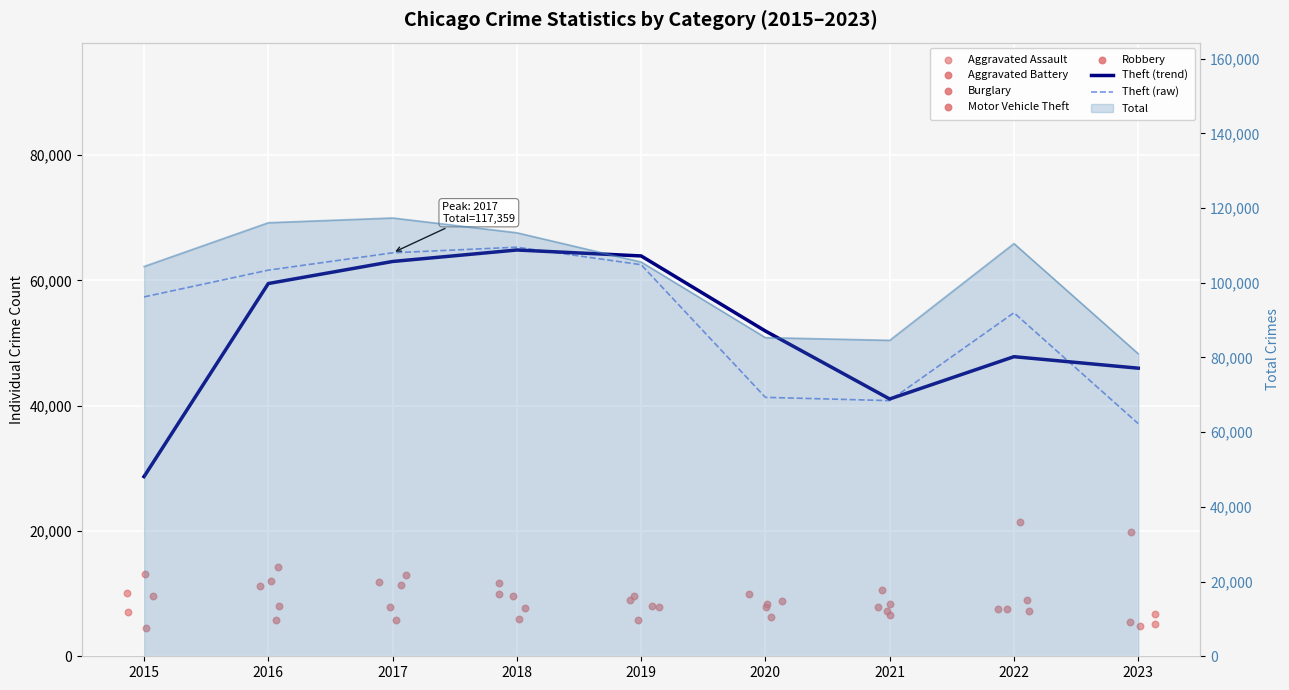

At which category is the sum across all series the highest?

2018